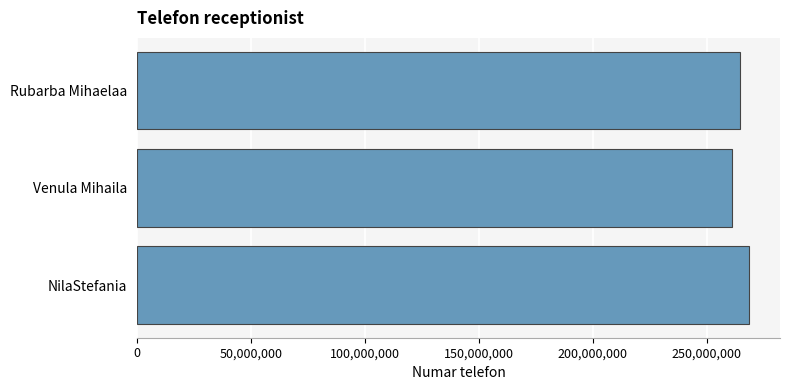

Reading top to bottom, what are all the values shown in this chart?

Rubarba Mihaelaa=264555887	Venula Mihaila=261111222	NilaStefania=268774112